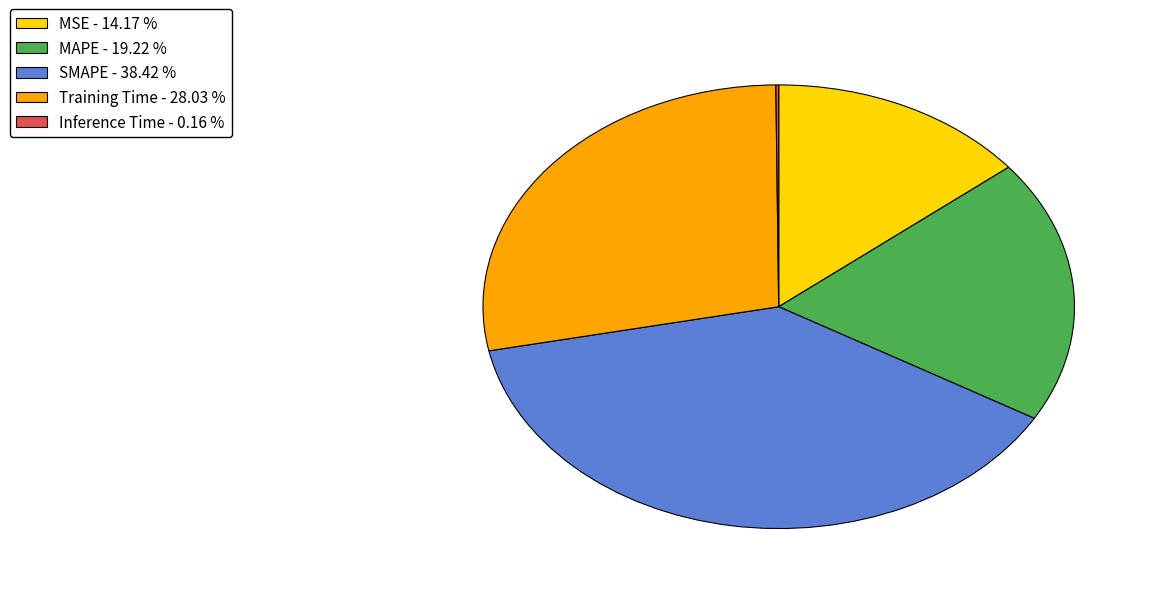

True or false: MAPE accounts for 19% of the total.

True